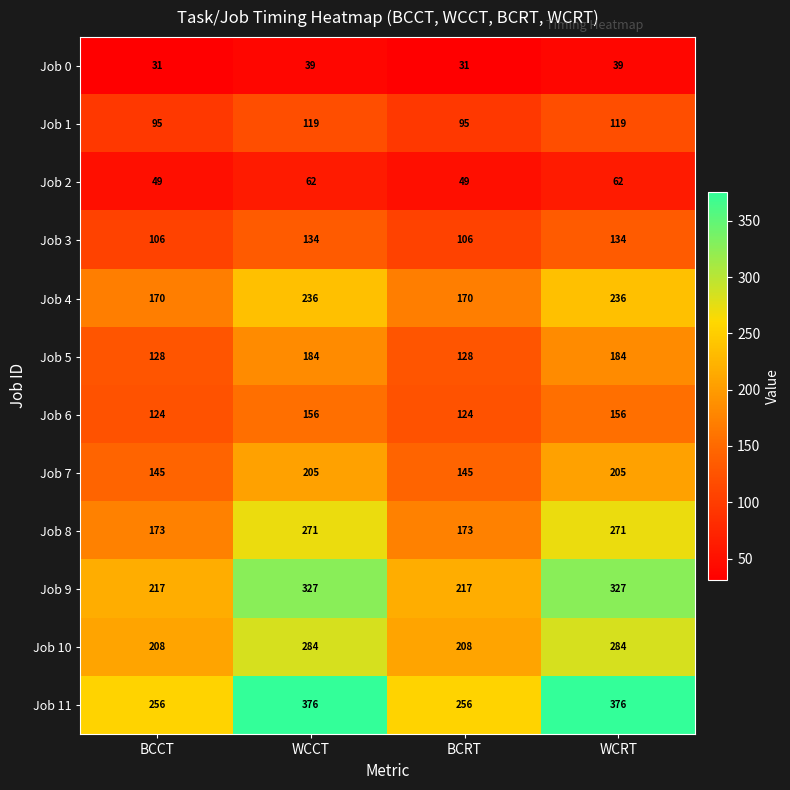

What value does the Job 11 series have at BCRT, to the nearest 50?

250